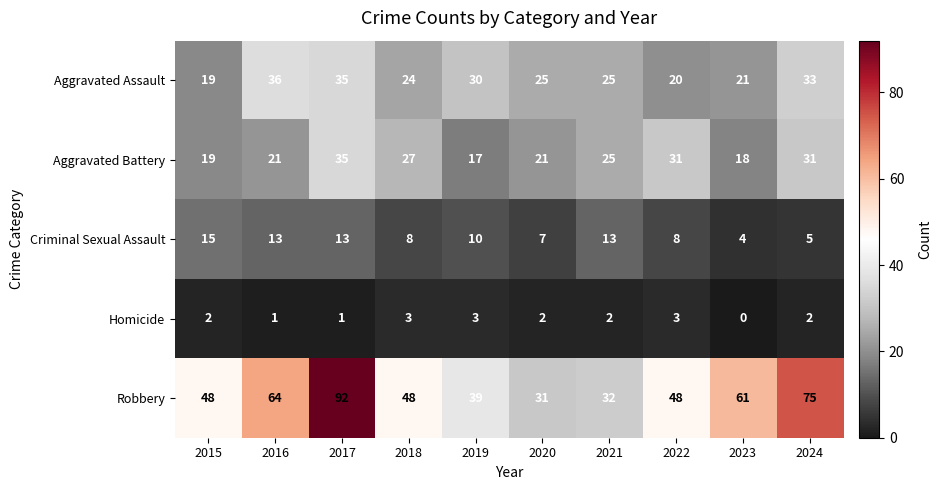

What is the sum of the Homicide values at 2018 and 2017?

4